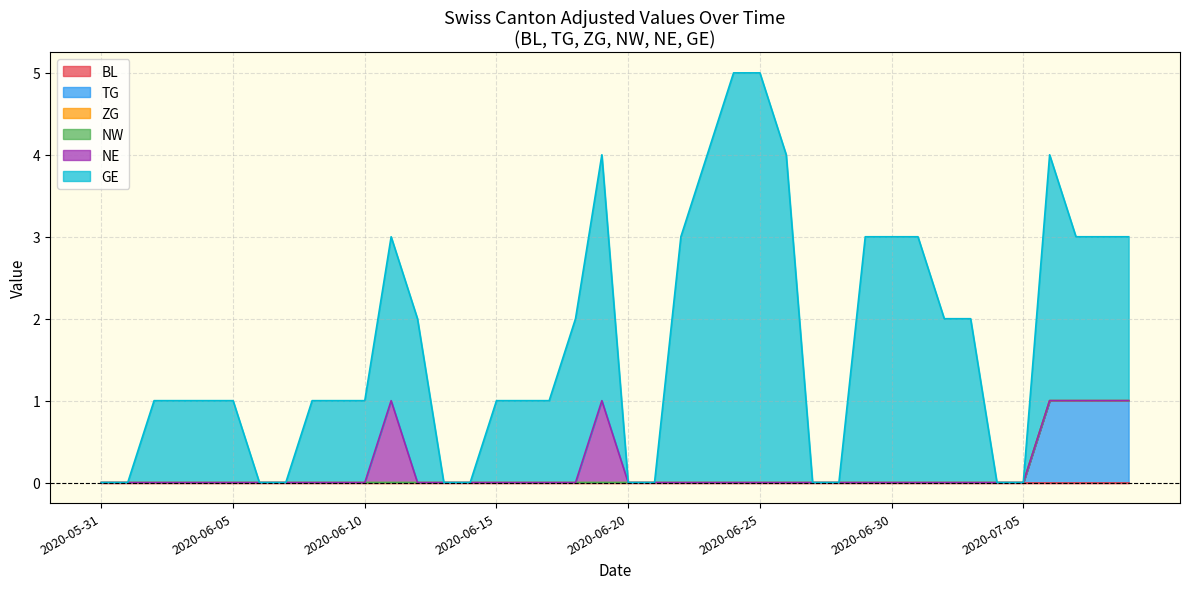

Between 2020-06-29 and 2020-07-06, which is larger?

2020-06-29